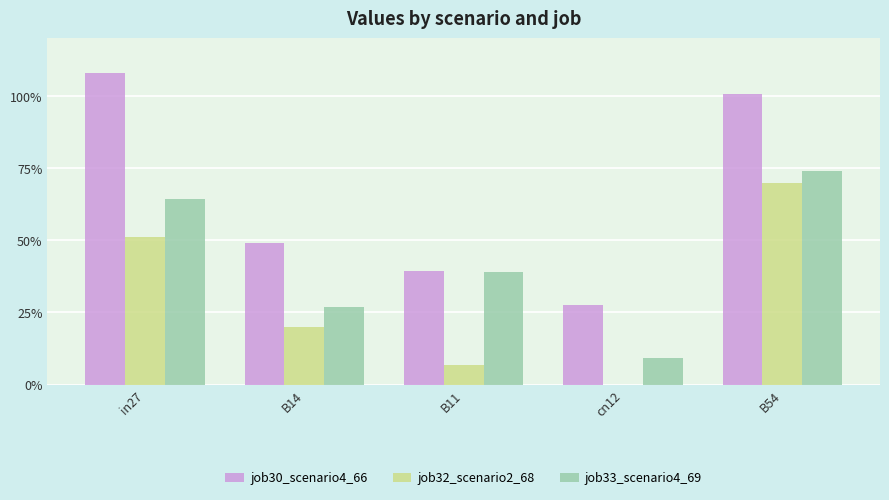

Are the bars horizontal?

No